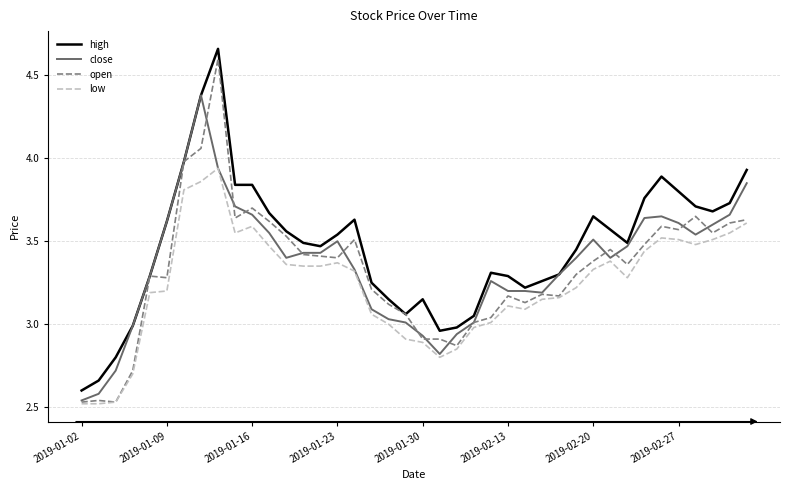

Which series has the widest spread of values?

open